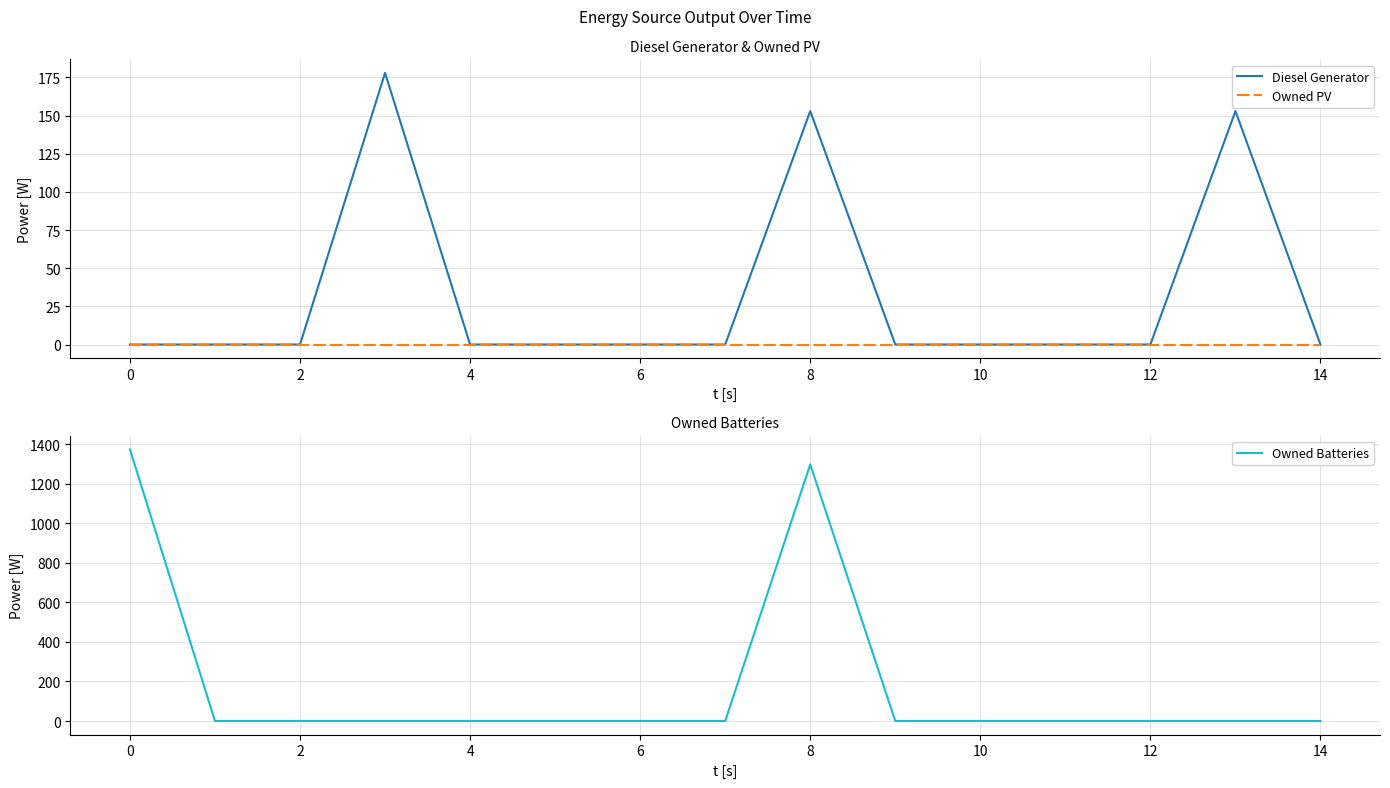

Is it true that Diesel Generator equals -120 at 6?

False